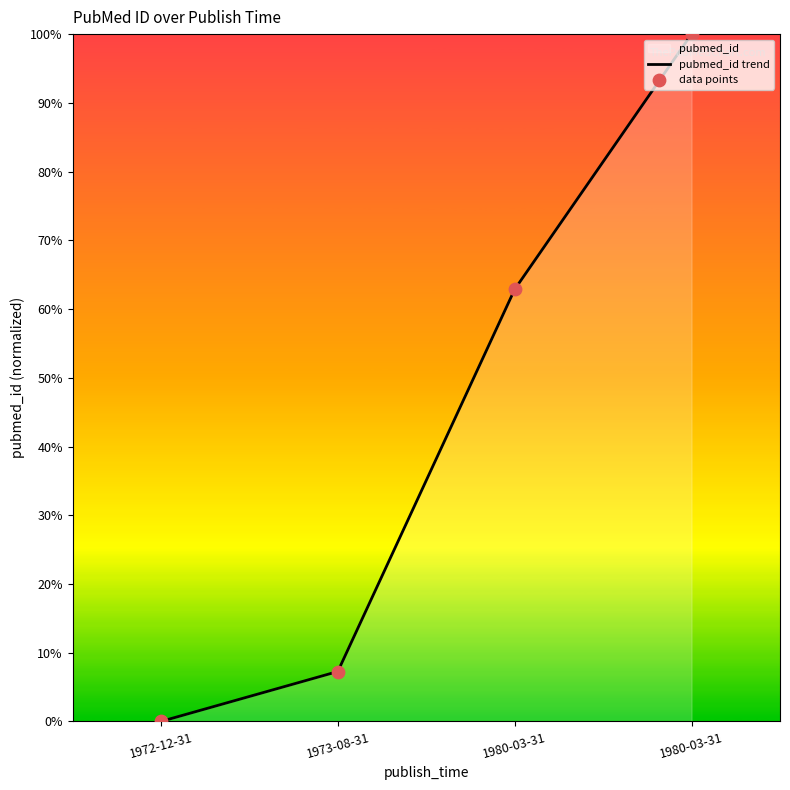

Which series contains the highest Y value?

pubmed_id trend